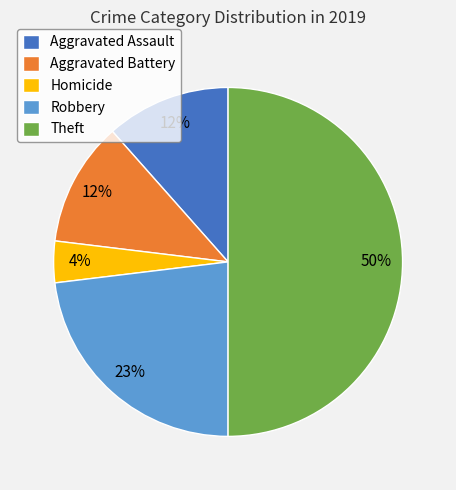

What is the largest slice in the pie chart?

Theft